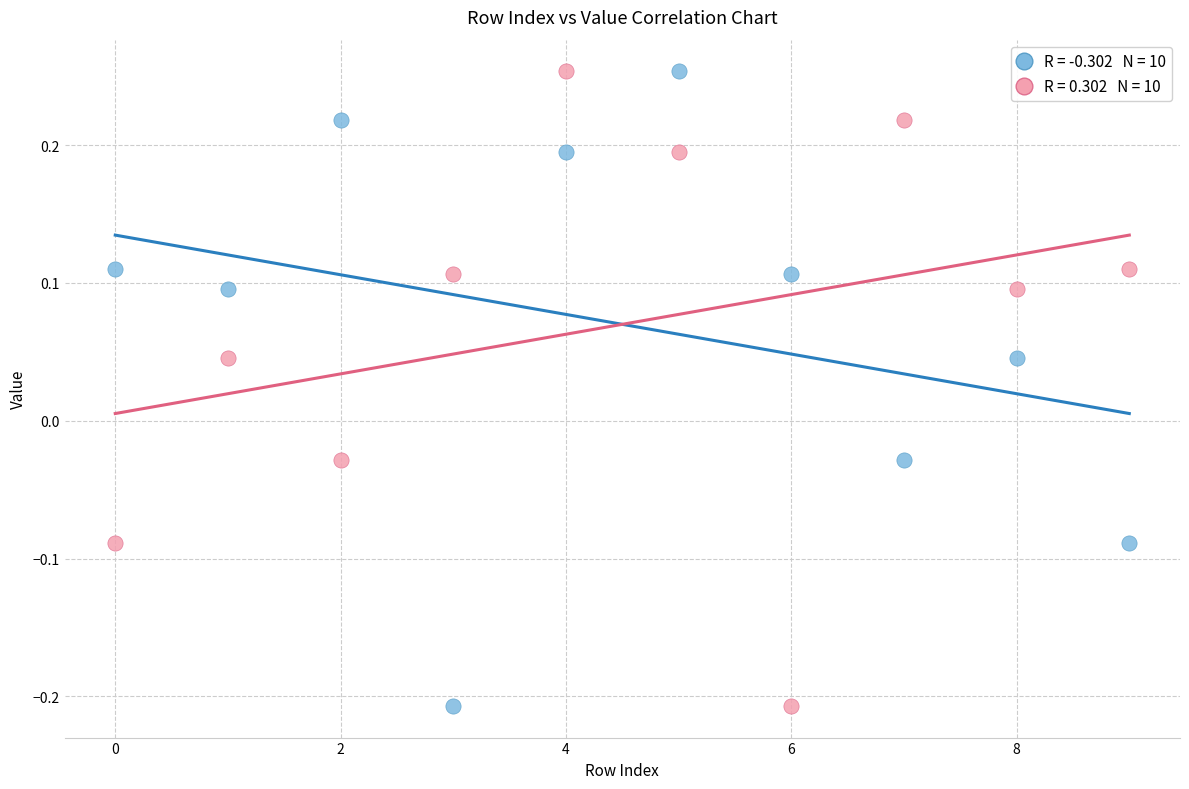

Across all data points, what is the range of Y values (max minus min)?

0.5